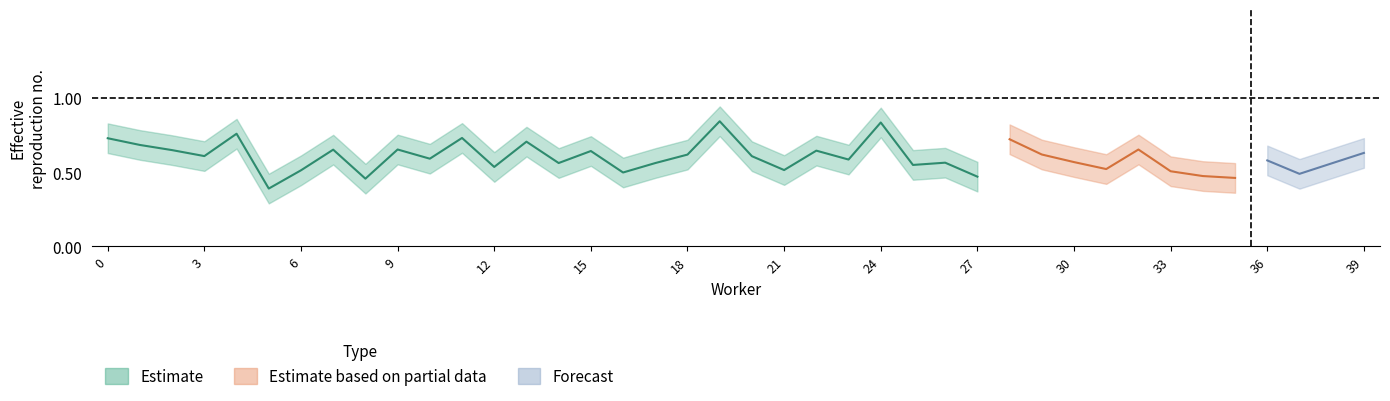

At 35, list the series in order from largest to smallest.

upper, center, lower